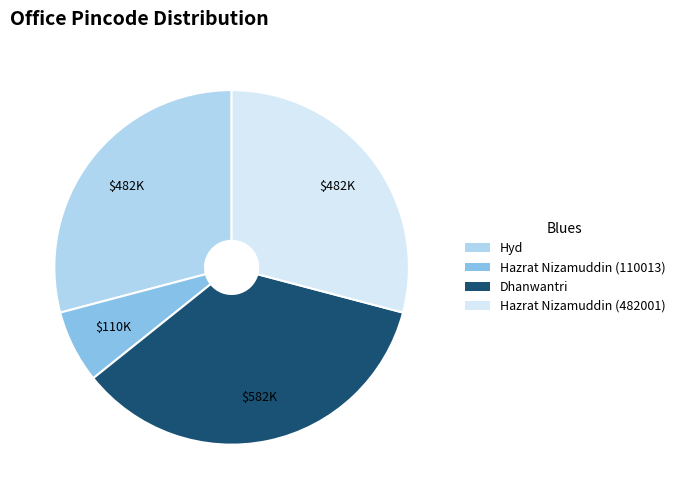

The Hyd slice represents 29% of the pie. True or false?

True